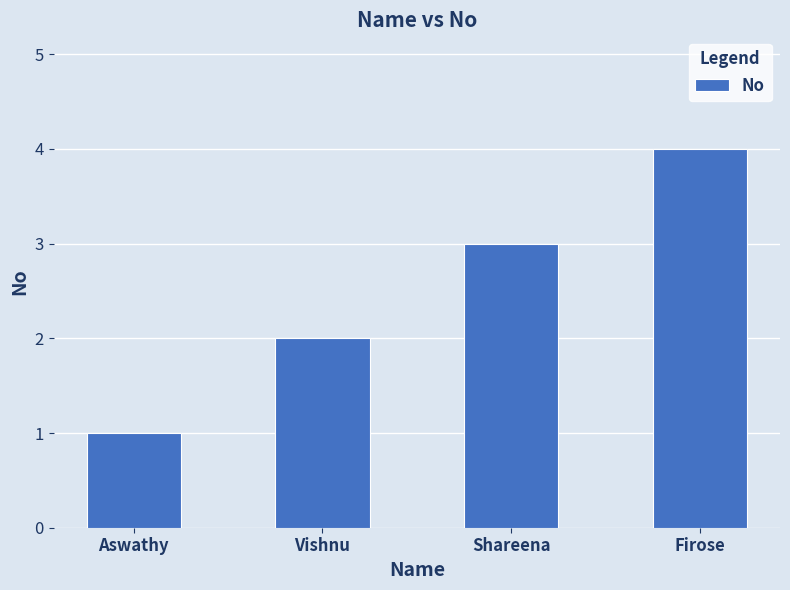

List the labels in order of value, smallest first.

Aswathy, Vishnu, Shareena, Firose